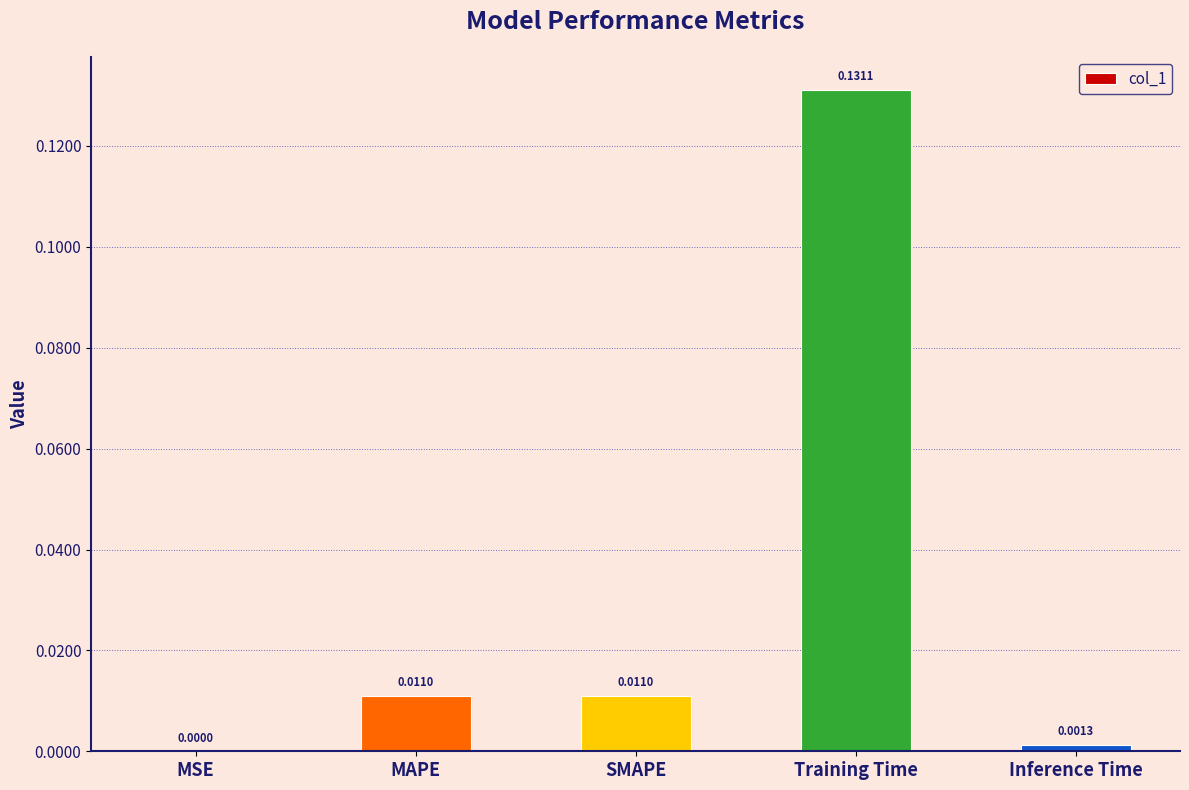

Between MSE and Inference Time, which is larger?

Inference Time